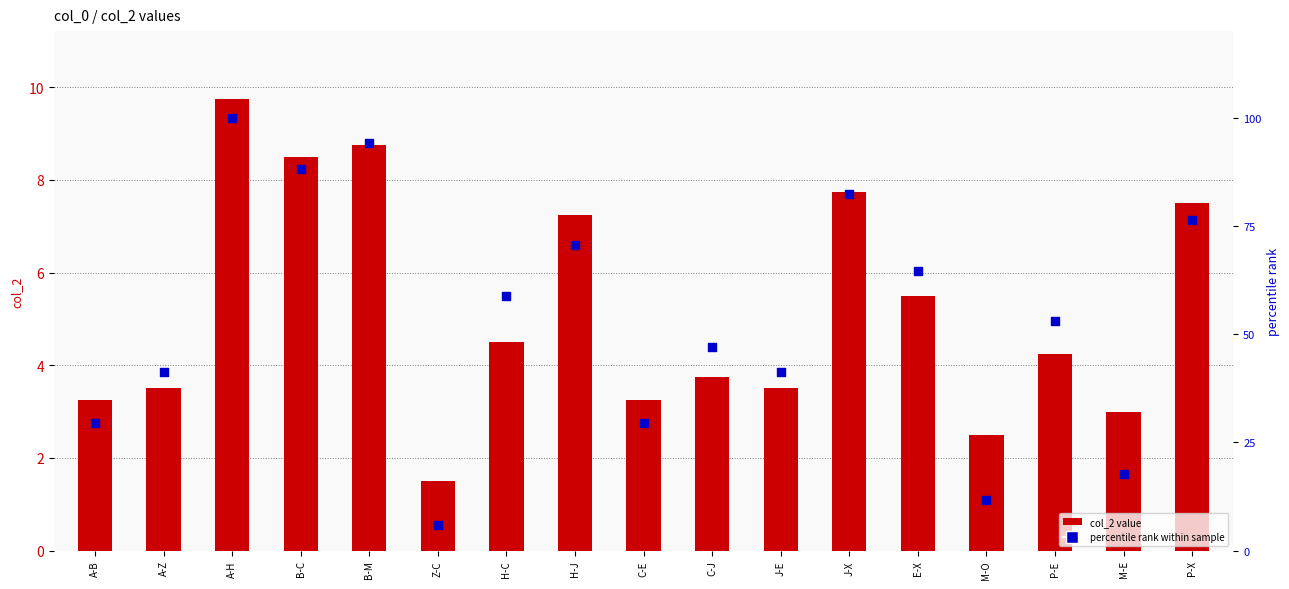

Which series has the largest total across all categories?

percentile rank within sample